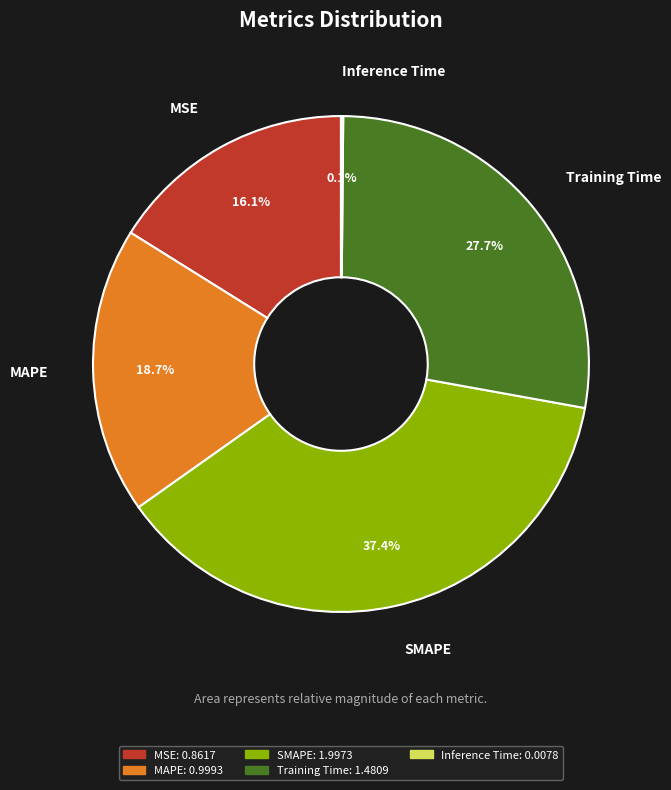

True or false: Training Time accounts for 28% of the total.

True